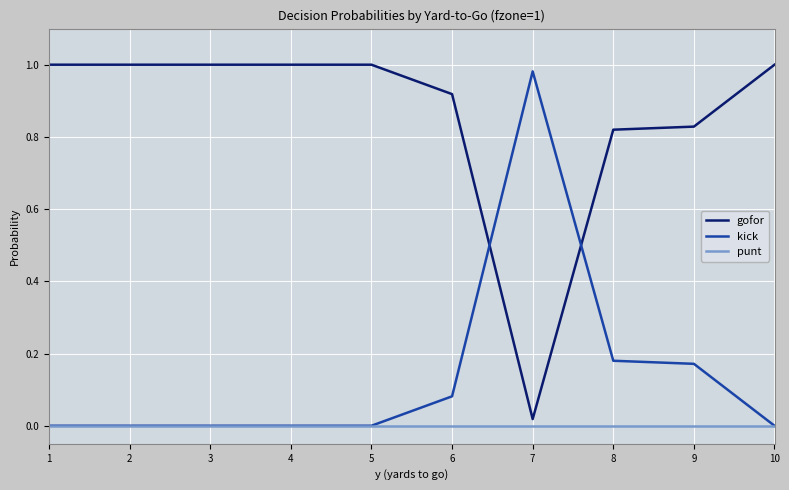

Rank the series by their average value, from highest to lowest.

gofor, kick, punt